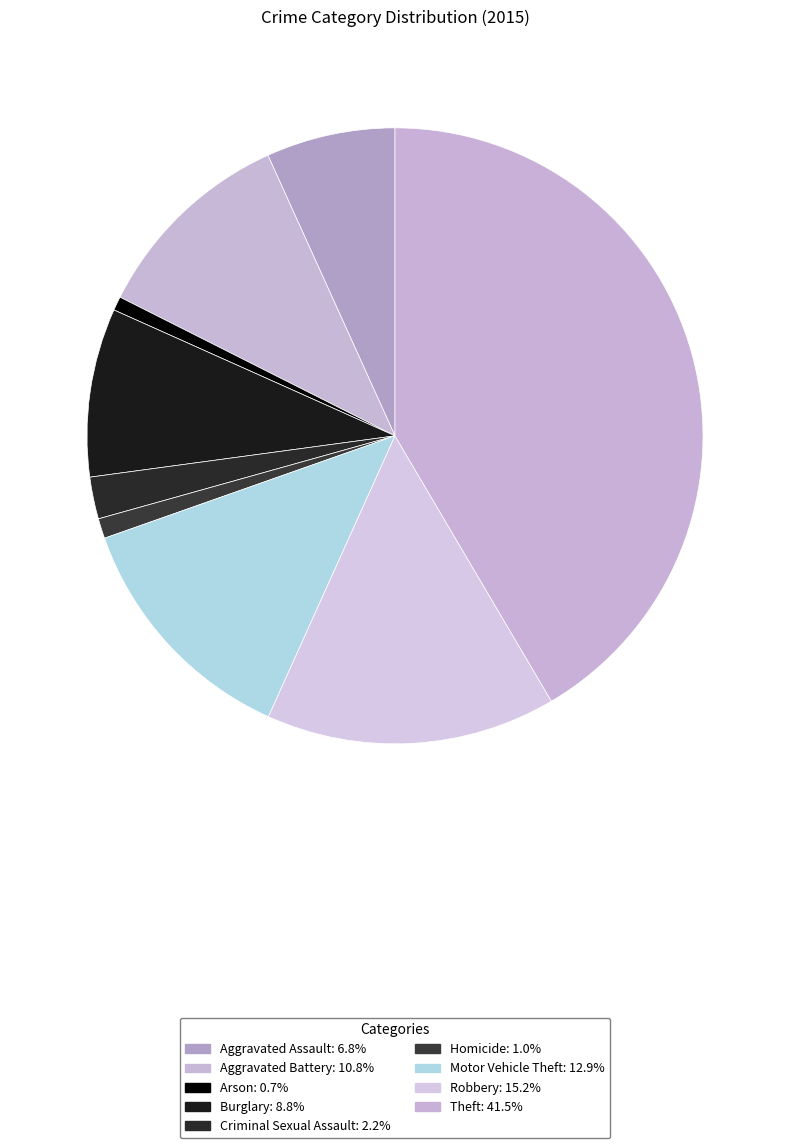

Count the number of slices in the pie.

9